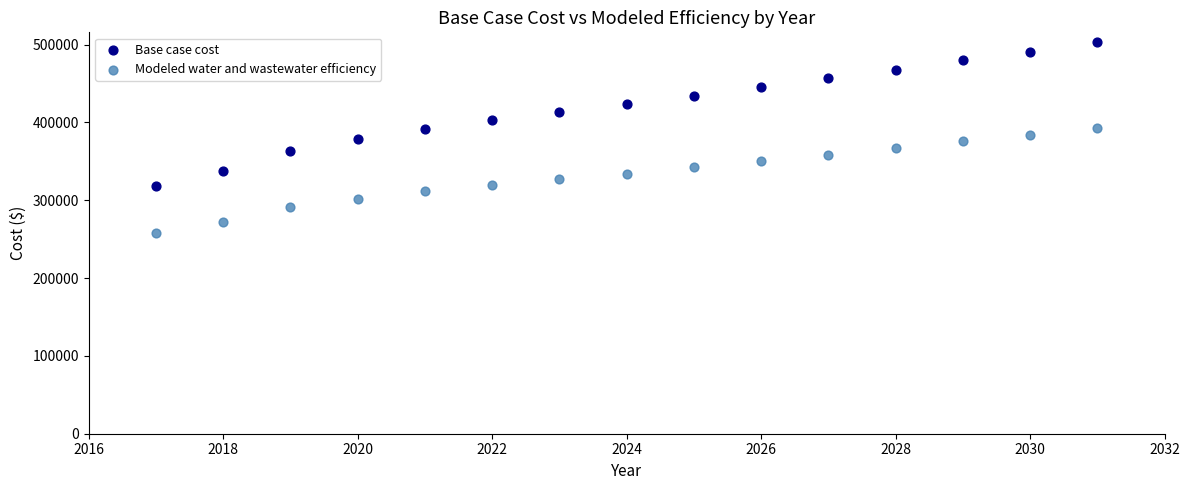

What are all the series names shown in the legend?

Base case cost, Modeled water and wastewater efficiency